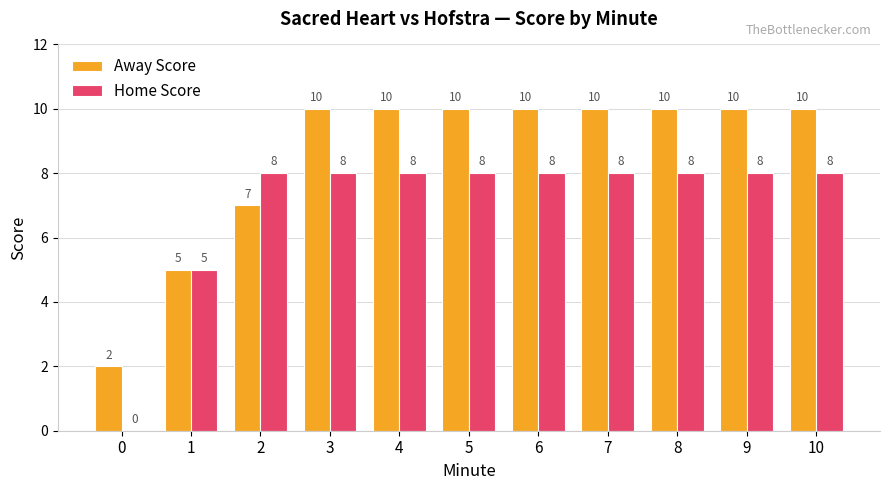

Reading left to right, extract all data points from this chart.

Away Score: 2	5	7	10	10	10	10	10	10	10	10
Home Score: 0	5	8	8	8	8	8	8	8	8	8